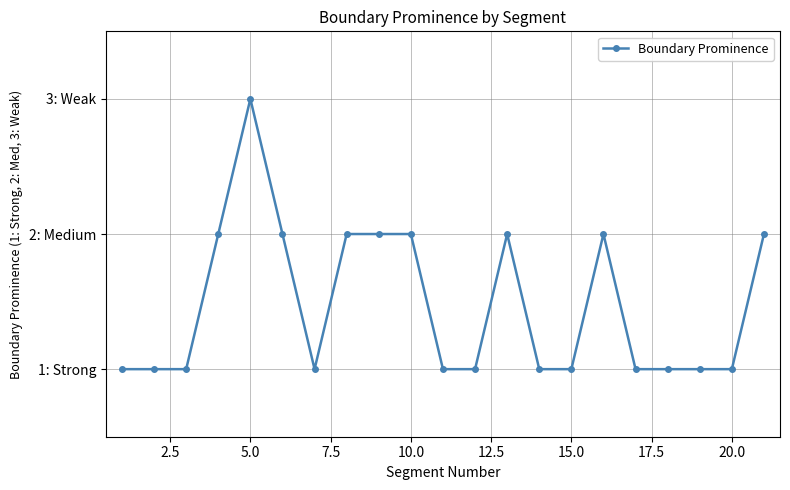

What is the difference between the maximum and minimum values?

2